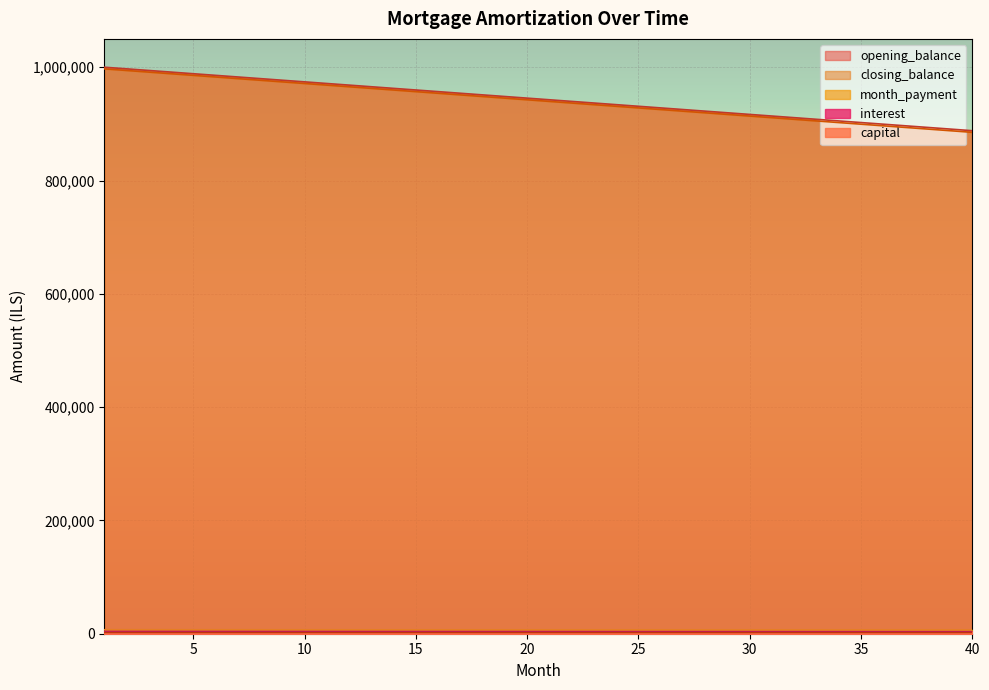

What is the maximum value for month_payment?

4375.0